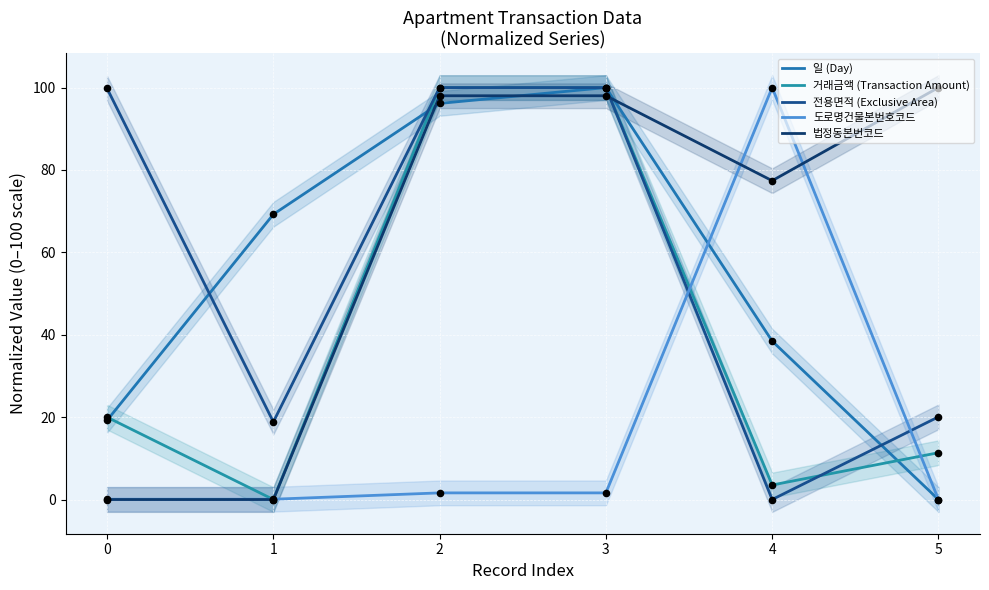

Which series contains the highest Y value?

일 (Day)